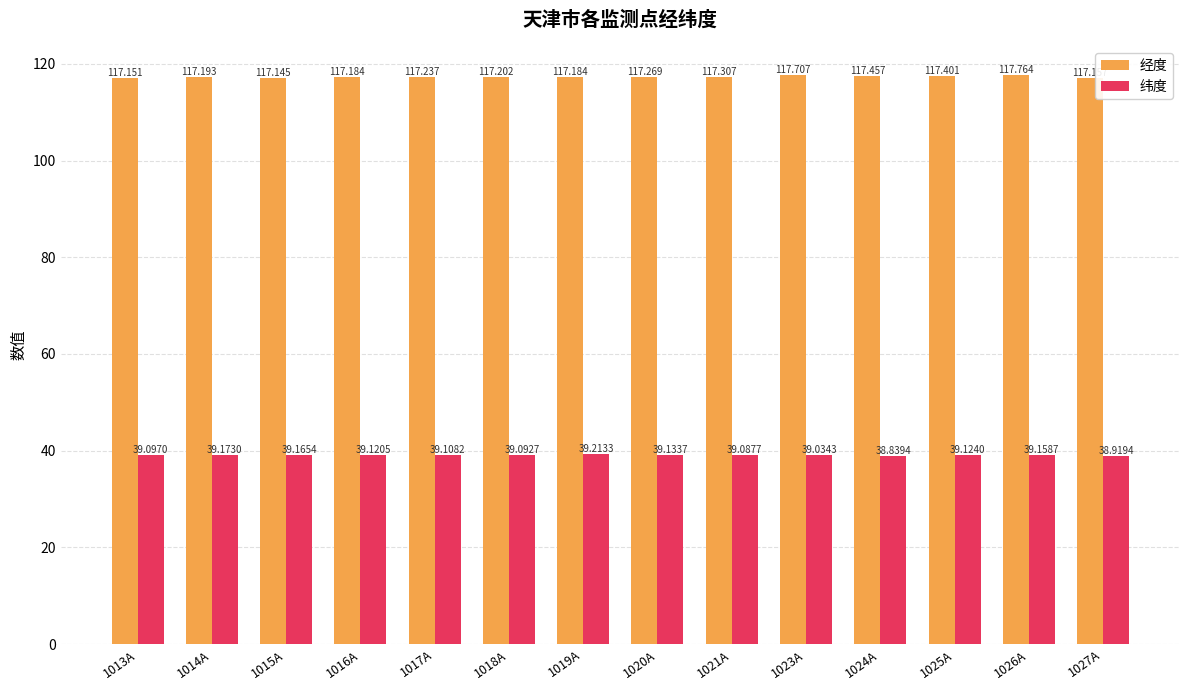

Which series has the widest spread of values?

经度